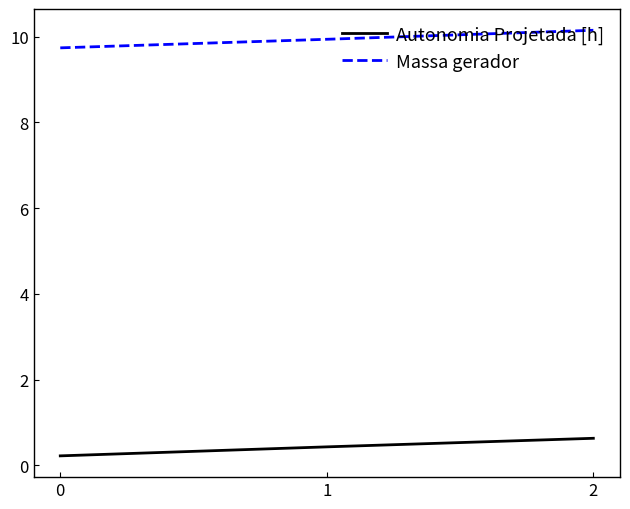

List the series in order of their peak value, lowest first.

Autonomia Projetada [h], Massa gerador